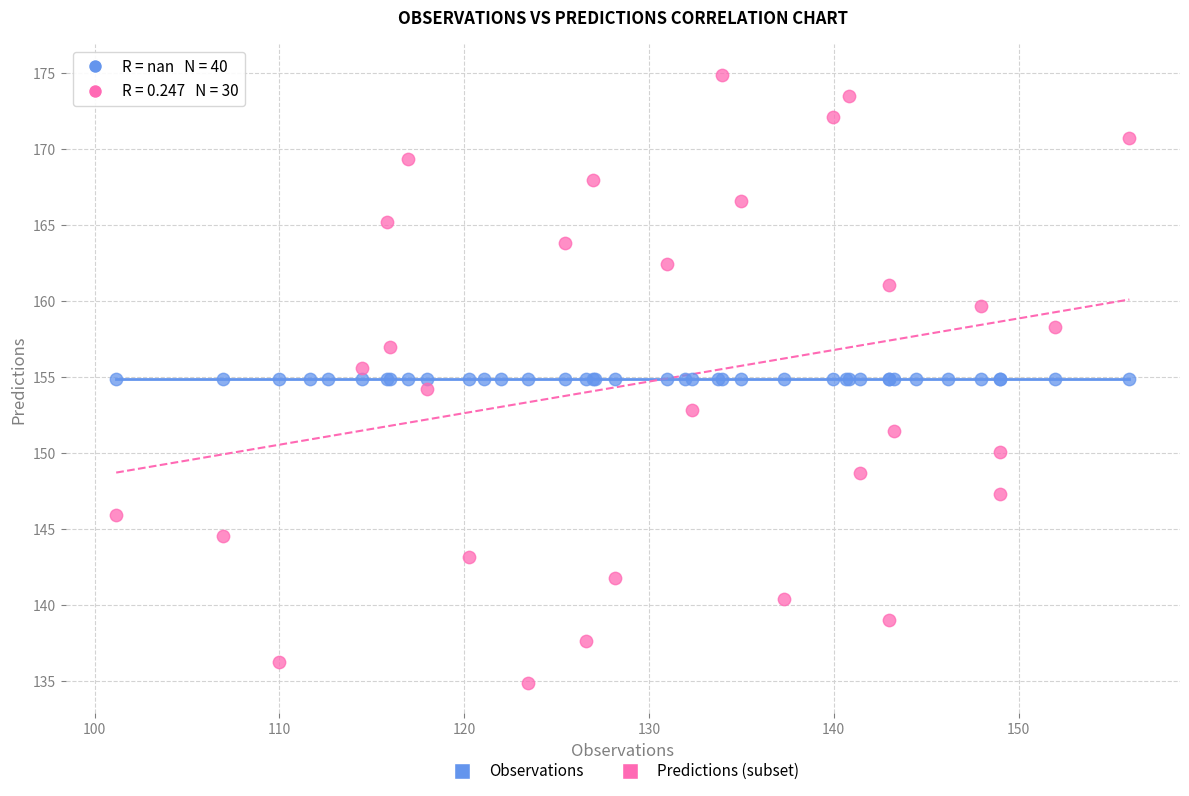

Which series reaches the maximum Y coordinate?

Predictions (subset)